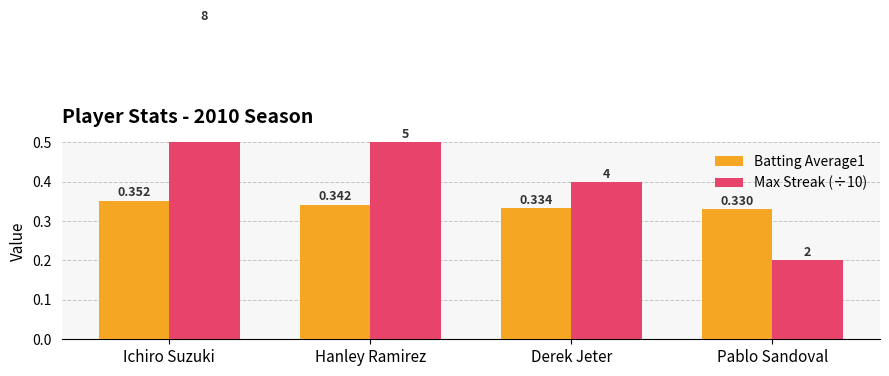

How many bars are there in total?

8